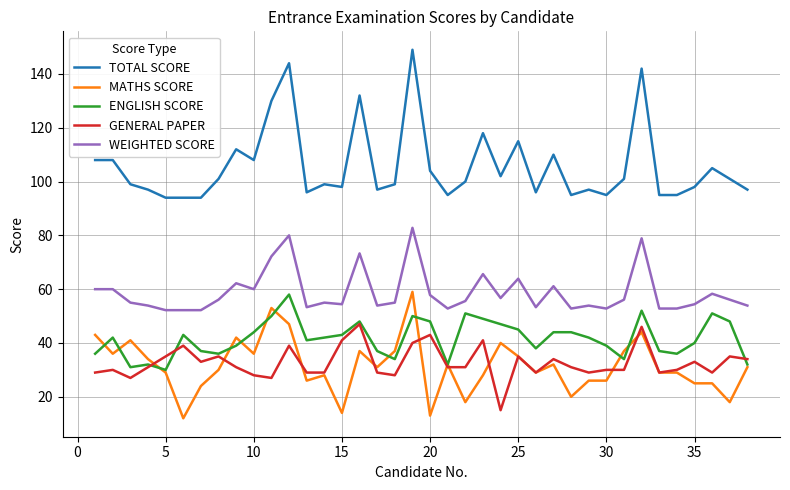

What are all the series names shown in the legend?

TOTAL SCORE, MATHS SCORE, ENGLISH SCORE, GENERAL PAPER, WEIGHTED SCORE